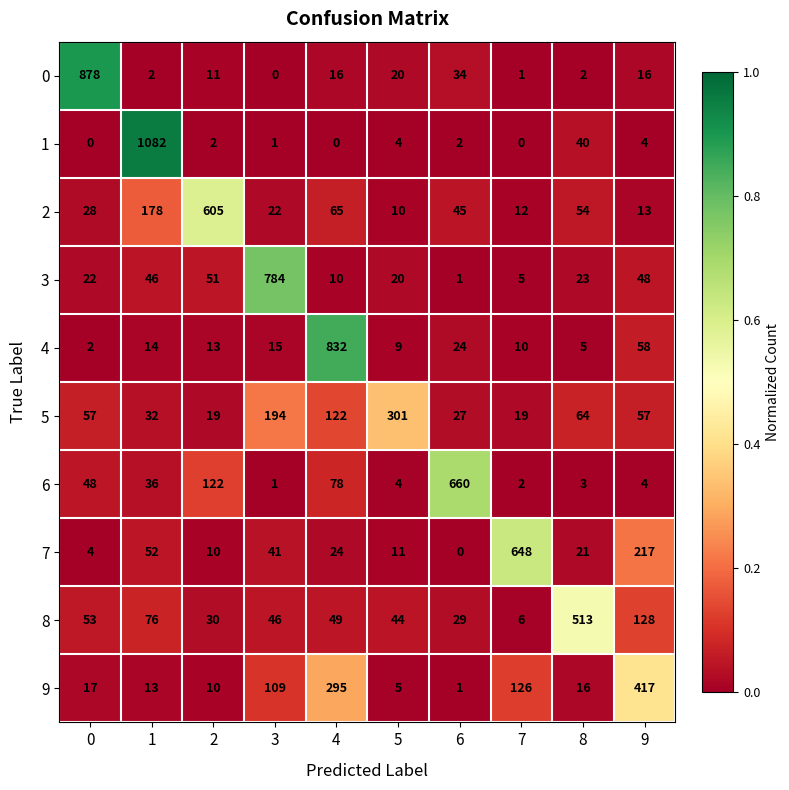

The 1 series shows 4 at 5. True or false?

True